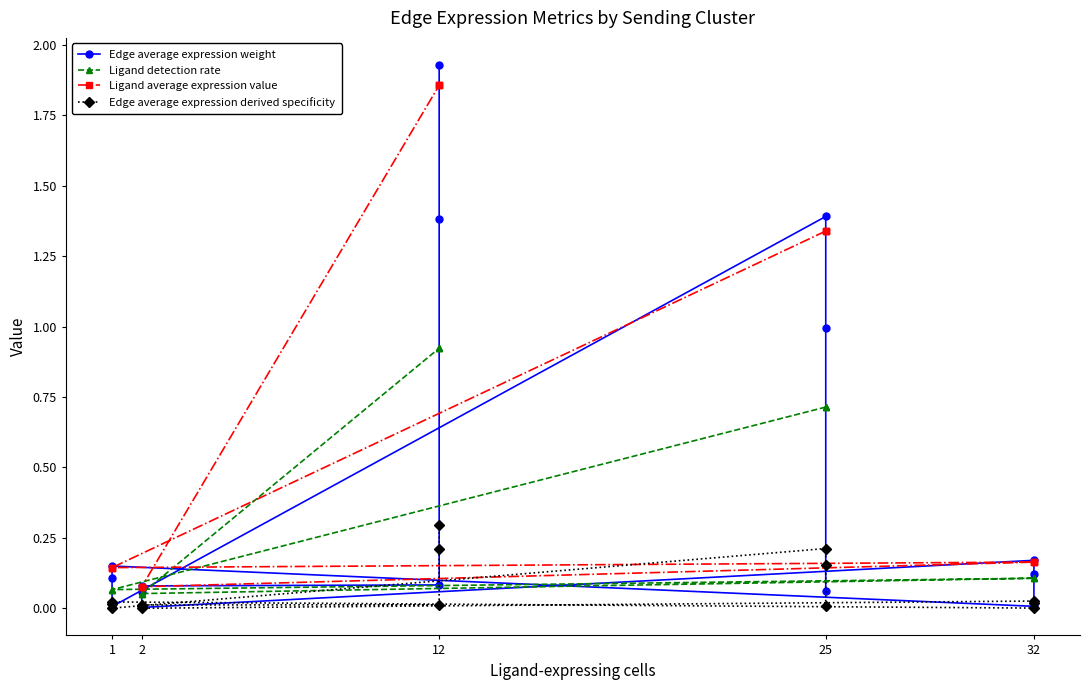

What value does the Ligand detection rate series have at 2?

0.1